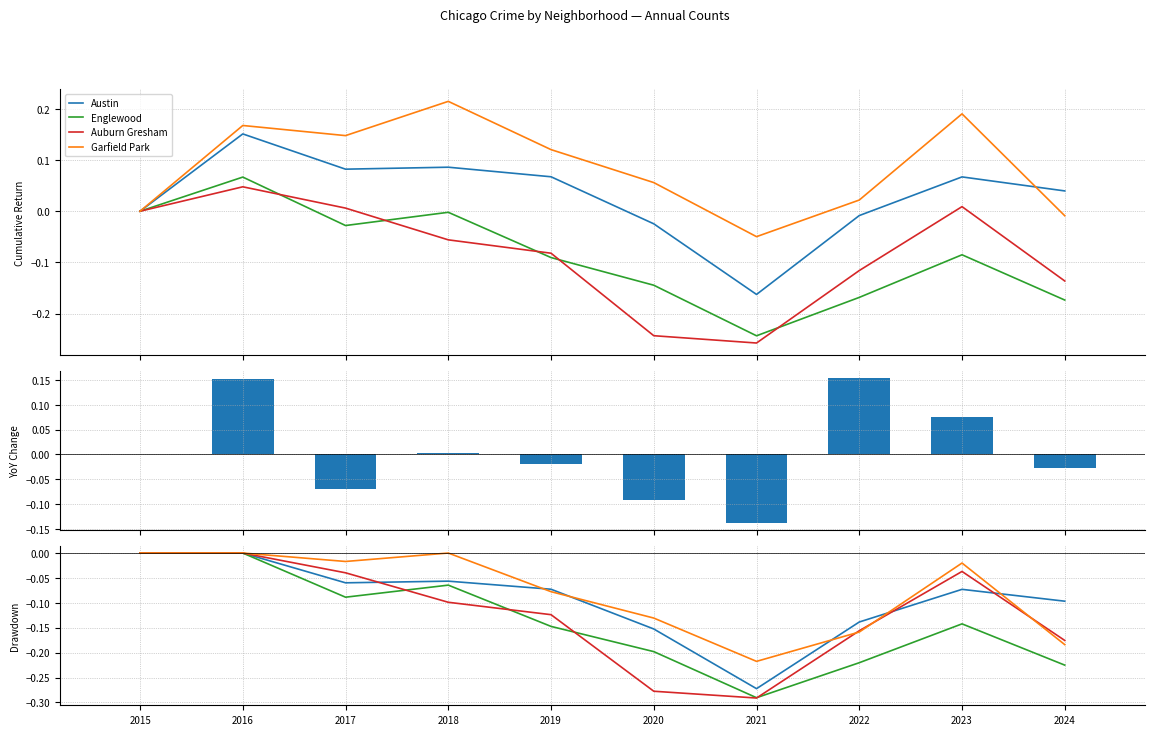

Reading left to right, what are all the values shown in this chart?

Austin: 2015=0.0	2016=0.0	2017=-0.1	2018=-0.1	2019=-0.1	2020=-0.2	2021=-0.3	2022=-0.1	2023=-0.1	2024=-0.1
Englewood: 2015=0.0	2016=0.0	2017=-0.1	2018=-0.1	2019=-0.1	2020=-0.2	2021=-0.3	2022=-0.2	2023=-0.1	2024=-0.2
Auburn Gresham: 2015=0.0	2016=0.0	2017=-0.0	2018=-0.1	2019=-0.1	2020=-0.3	2021=-0.3	2022=-0.2	2023=-0.0	2024=-0.2
Garfield Park: 2015=0.0	2016=0.0	2017=-0.0	2018=0.0	2019=-0.1	2020=-0.1	2021=-0.2	2022=-0.2	2023=-0.0	2024=-0.2